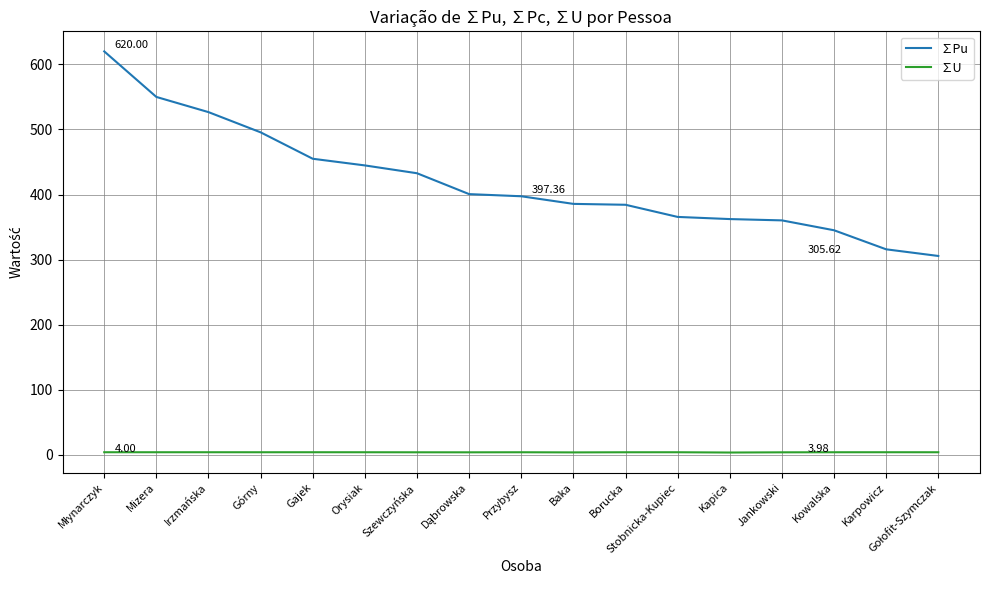

The value of ∑Pu at Mizera is 874.0. True or false?

False